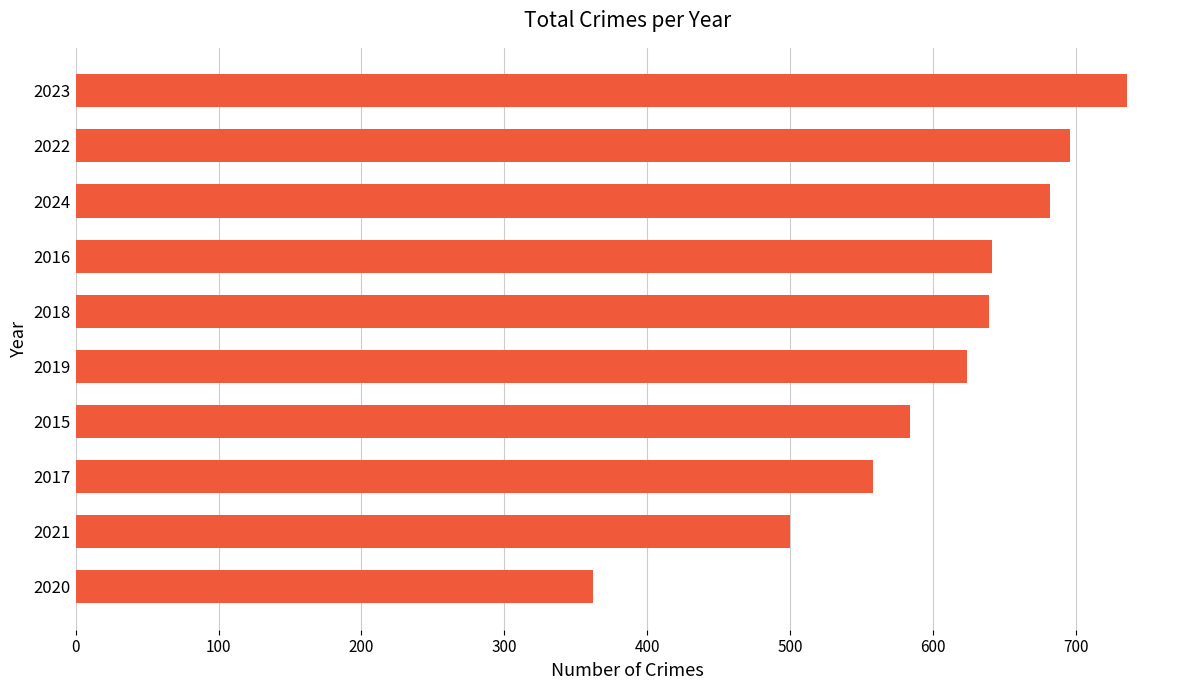

How many bars are there in total?

10